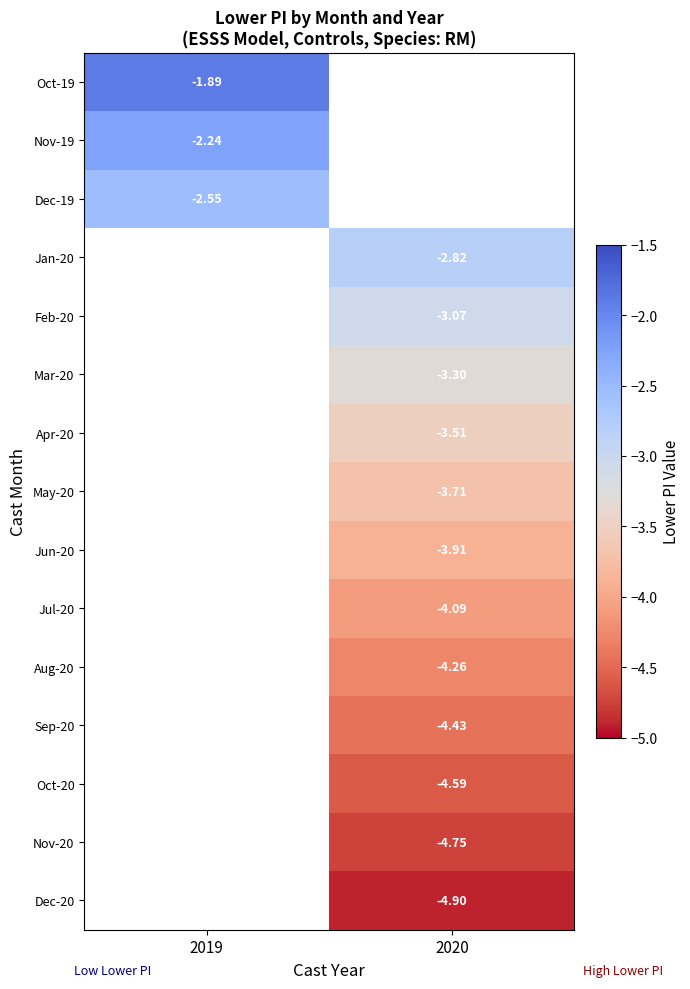

Is it true that Dec-20 equals -4.9 at 2020?

True